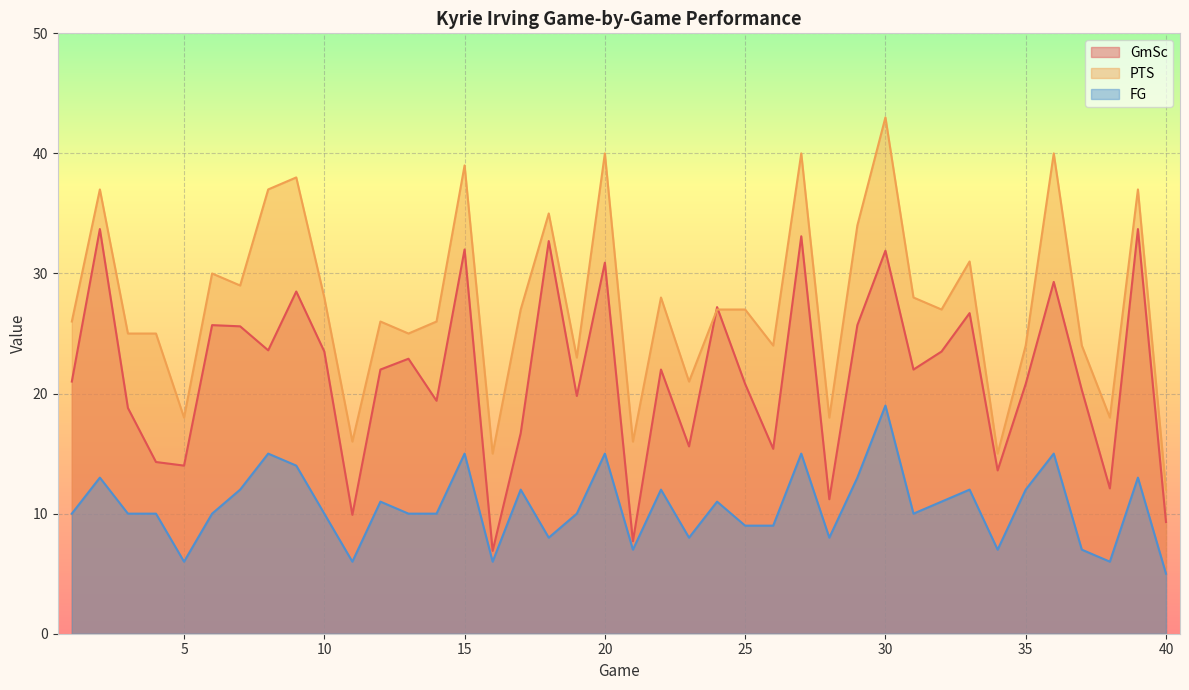

What is the sum of all GmSc values?

863.8